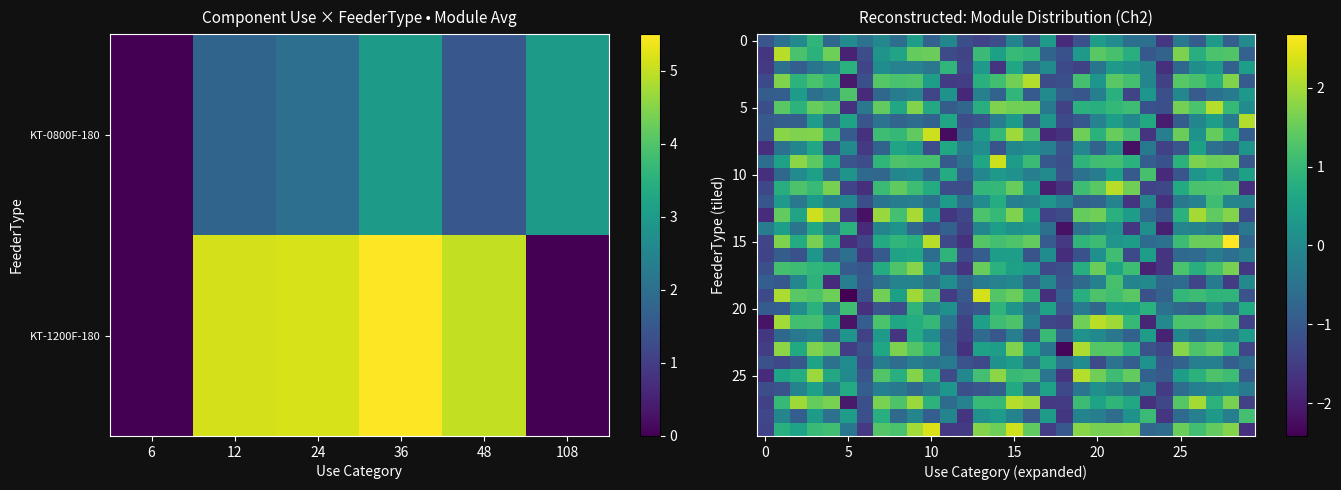

At which category does the chart reach its peak across all series?

28